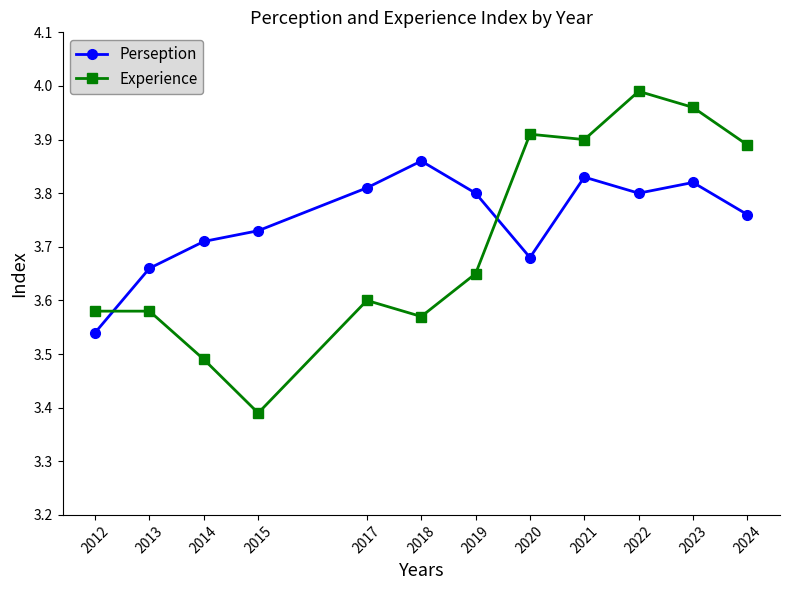

At how many categories does at least one series exceed 3?

12